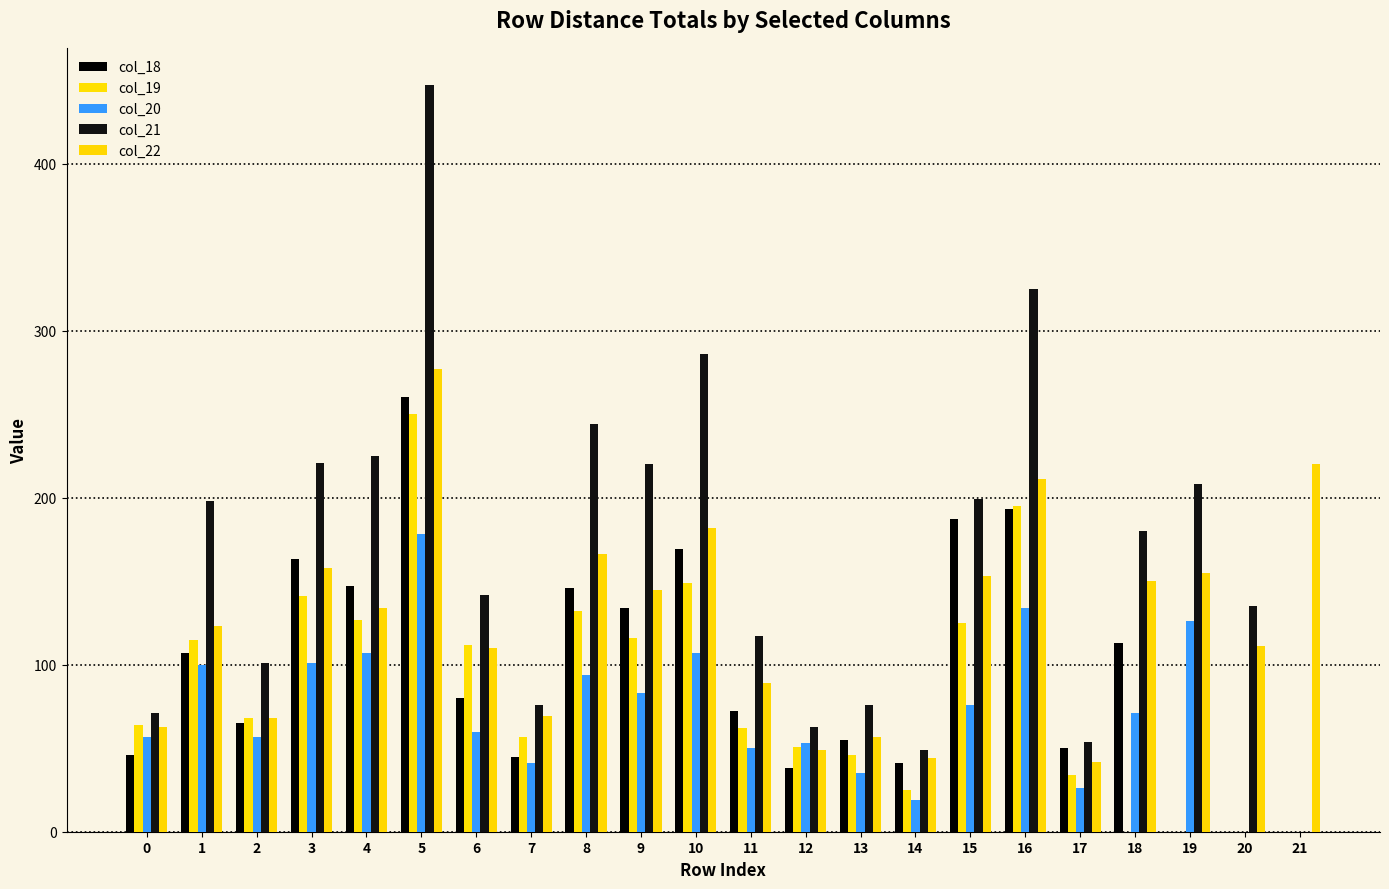

Where is col_21 nearest to the value 223?

3